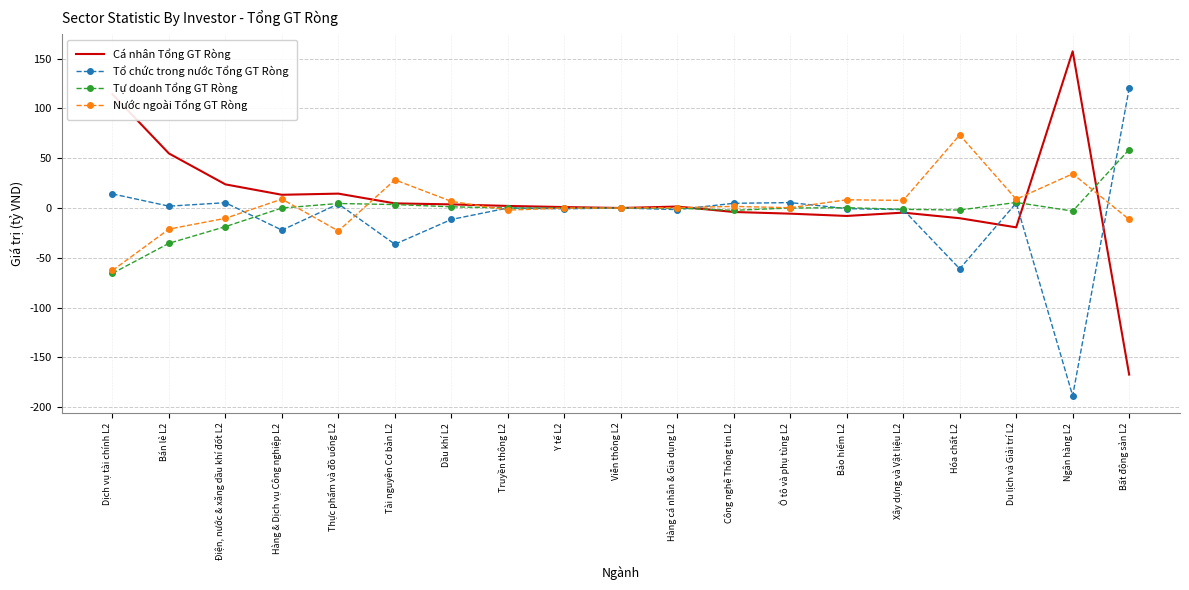

What is the difference between the maximum and second lowest values in the Tổ chức trong nước Tổng GT Ròng series?

181.0